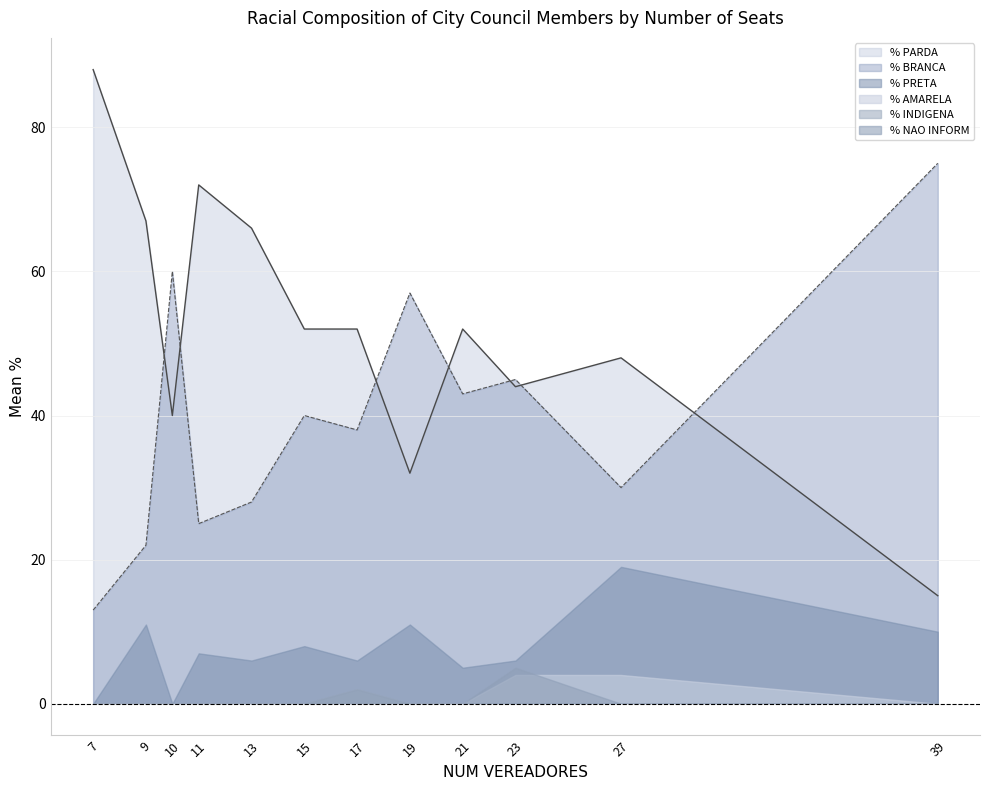

The value of % AMARELA at 15 is -2. True or false?

False